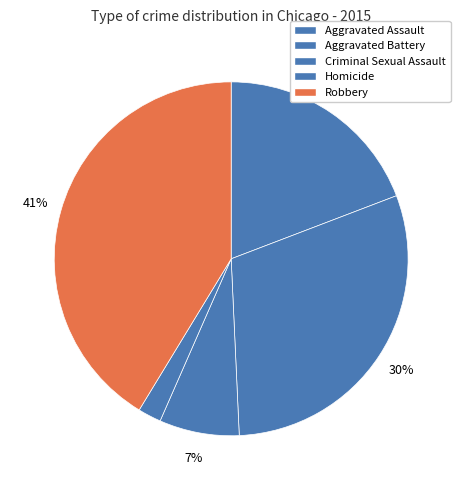

To the nearest percent, what is the difference between the Homicide and Aggravated Assault slice percentages?

17%